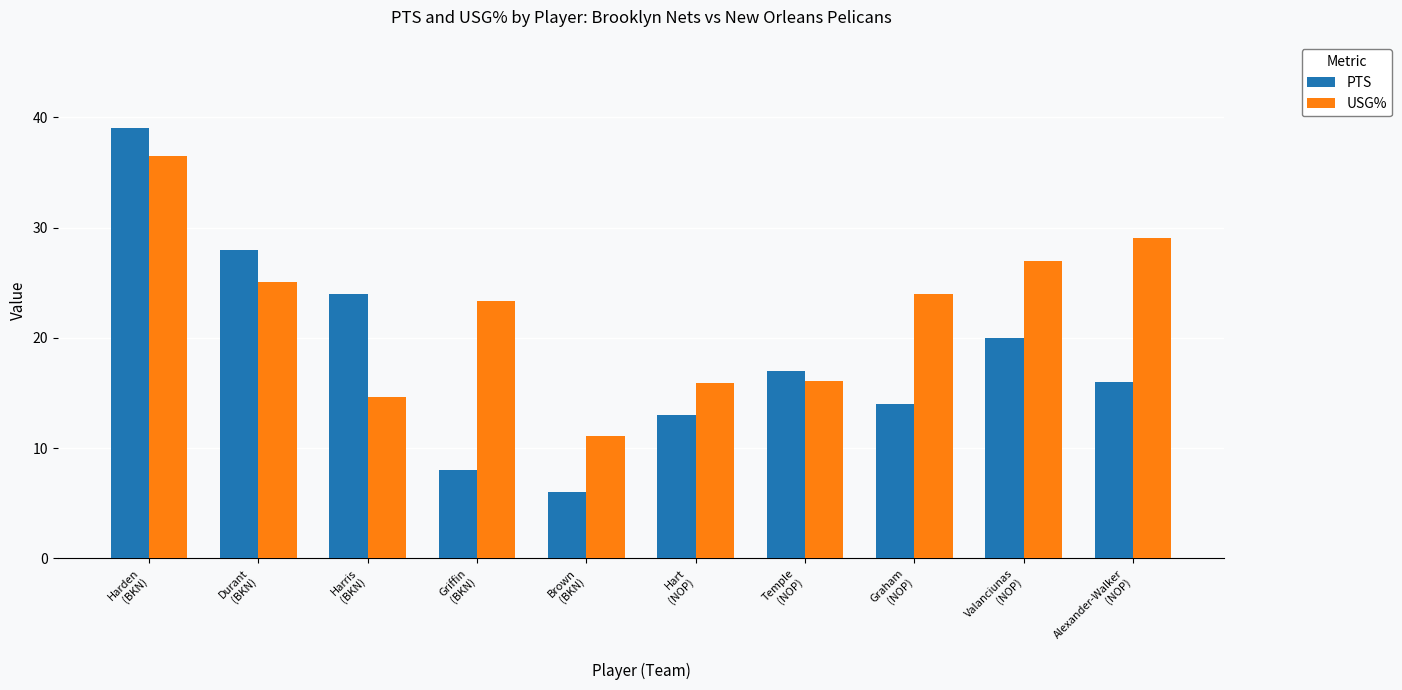

What is the difference between the maximum and minimum values in the USG% series?

25.4